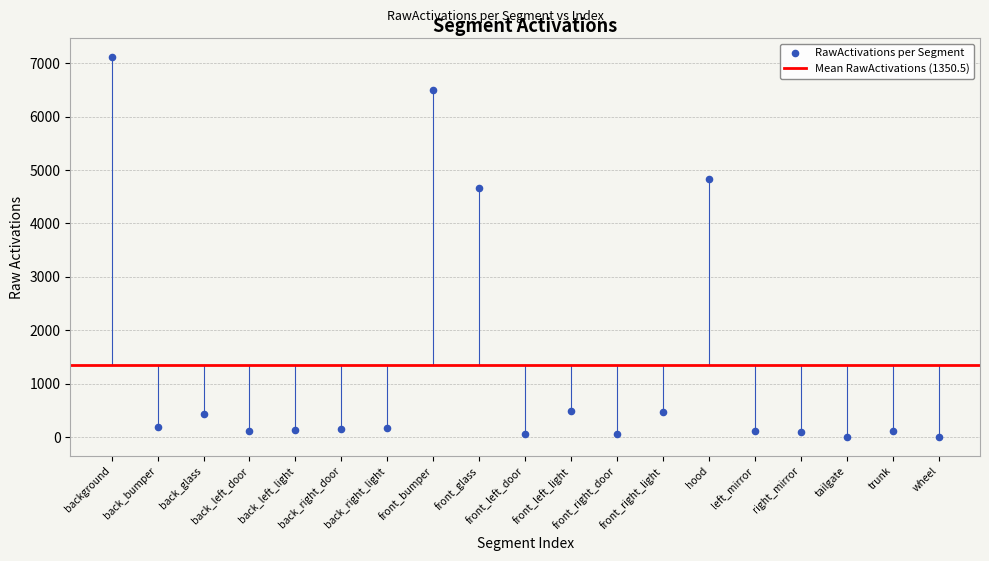

What Y value in the scatter plot is closest to 3559?

4660.5